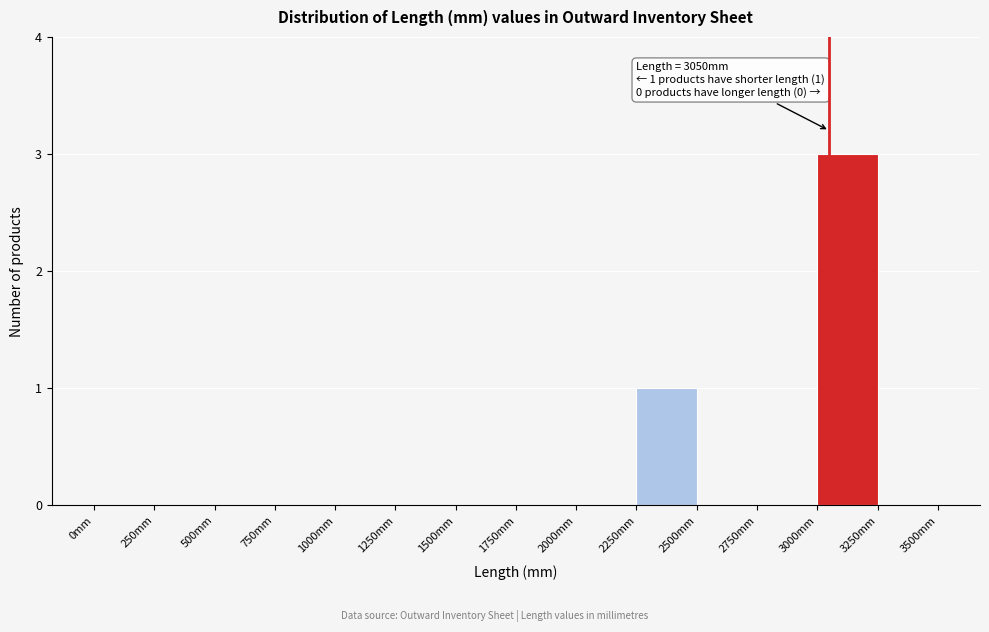

Over which range of the x-axis is the bar tallest?

3000 to 3250